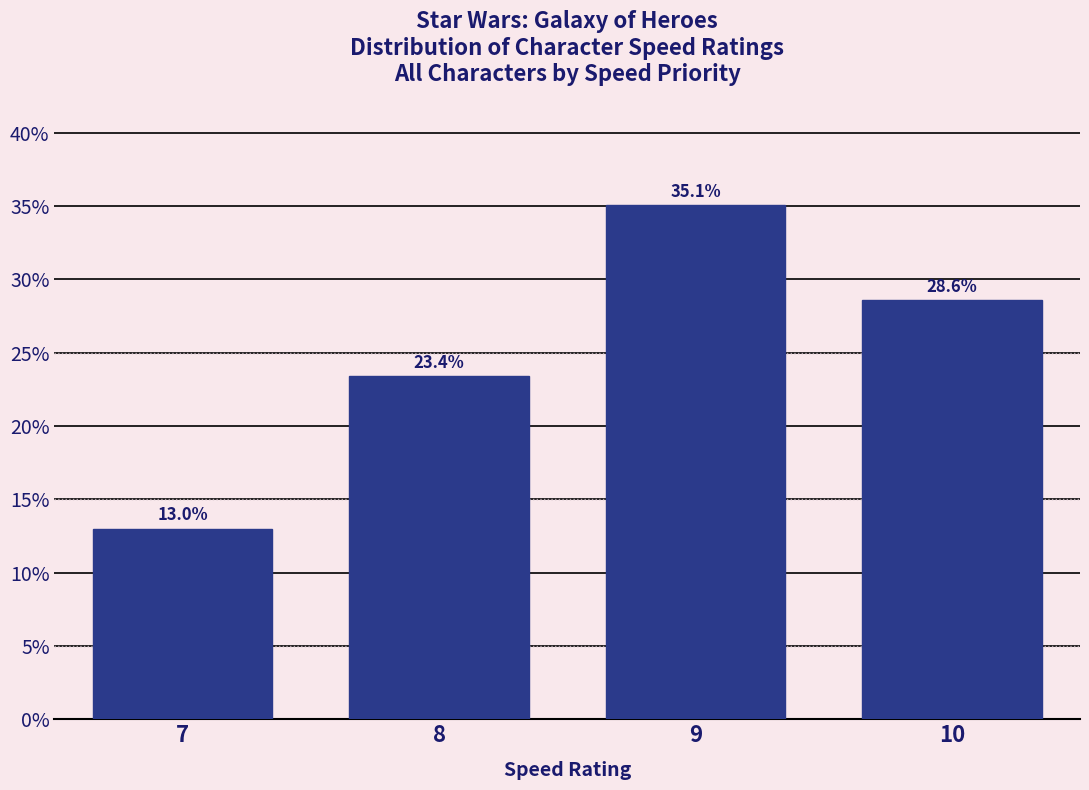

Reading right to left, extract all data points from this chart.

28.6	35.1	23.4	13.0